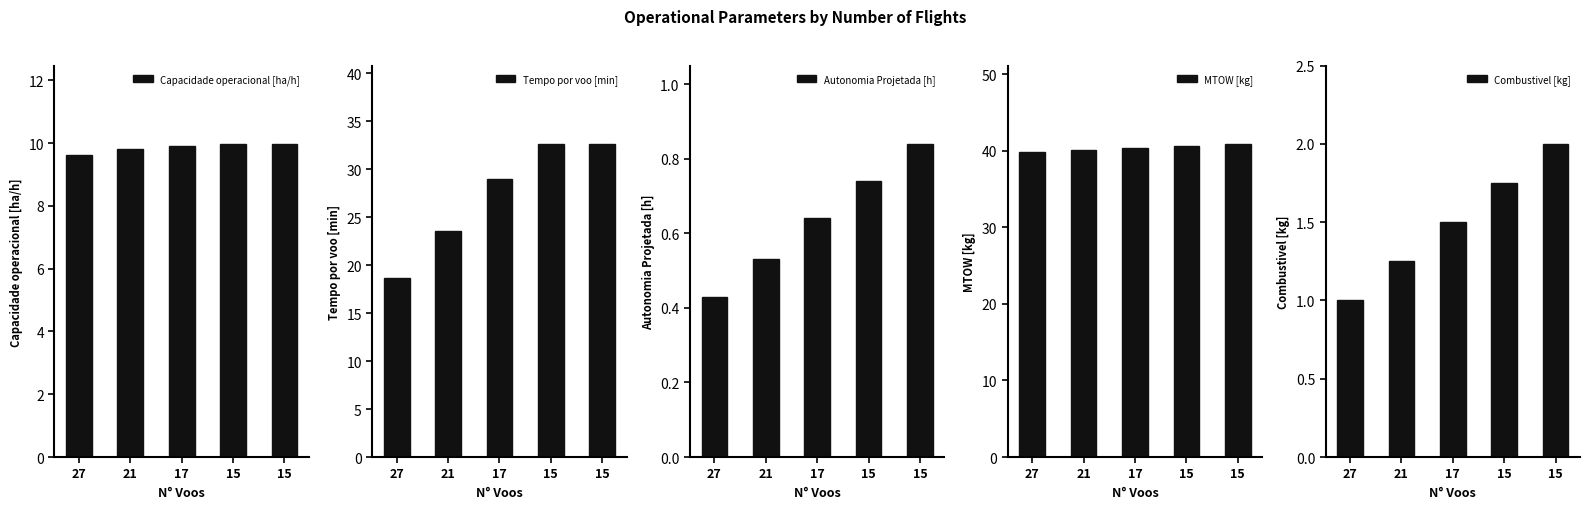

Is it true that Combustivel [kg] equals 0.7 at 15?

False